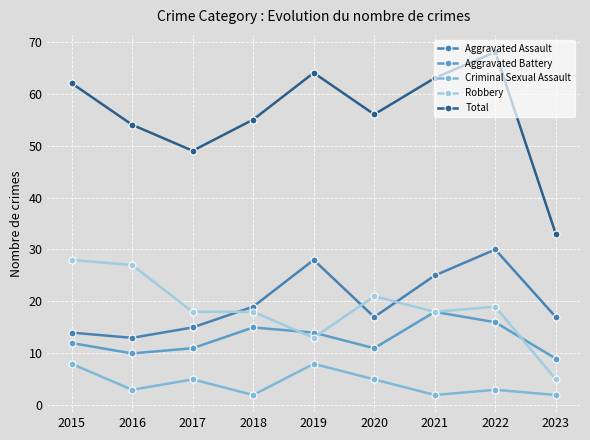

At how many categories does at least one series exceed 26?

9